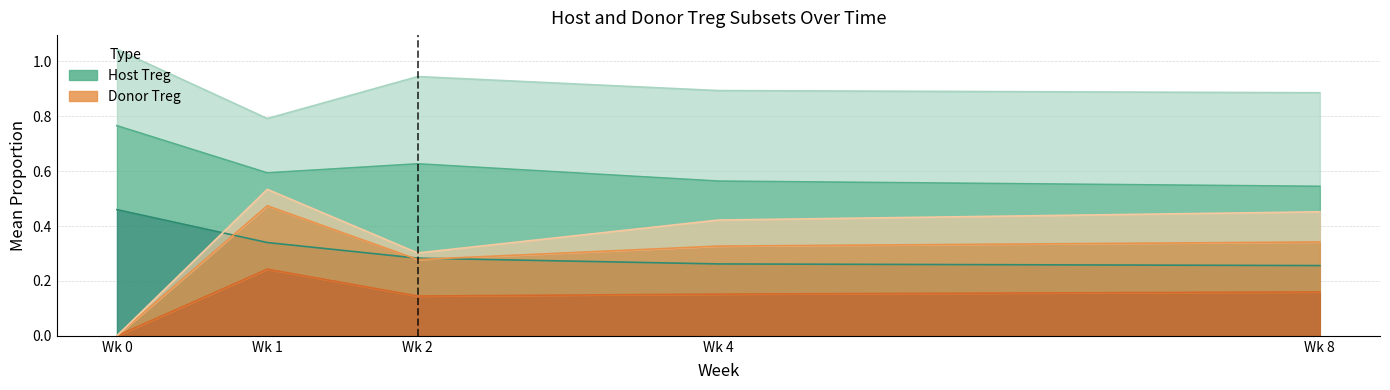

What is the sum of all host.treg.naive values?

1.6